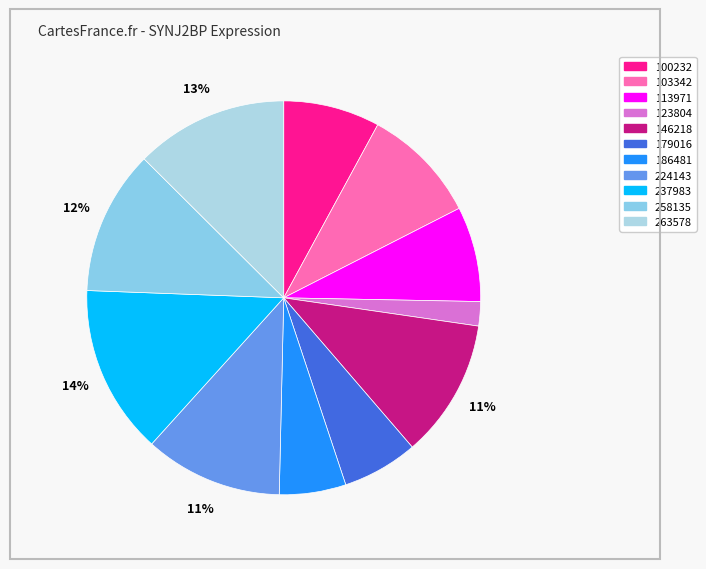

What portion of the pie excludes 179016?

93.8%